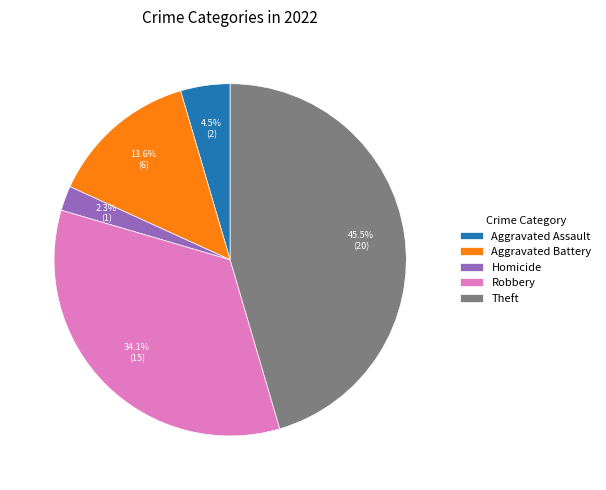

What percentage is the Aggravated Battery slice, to the nearest percent?

14%